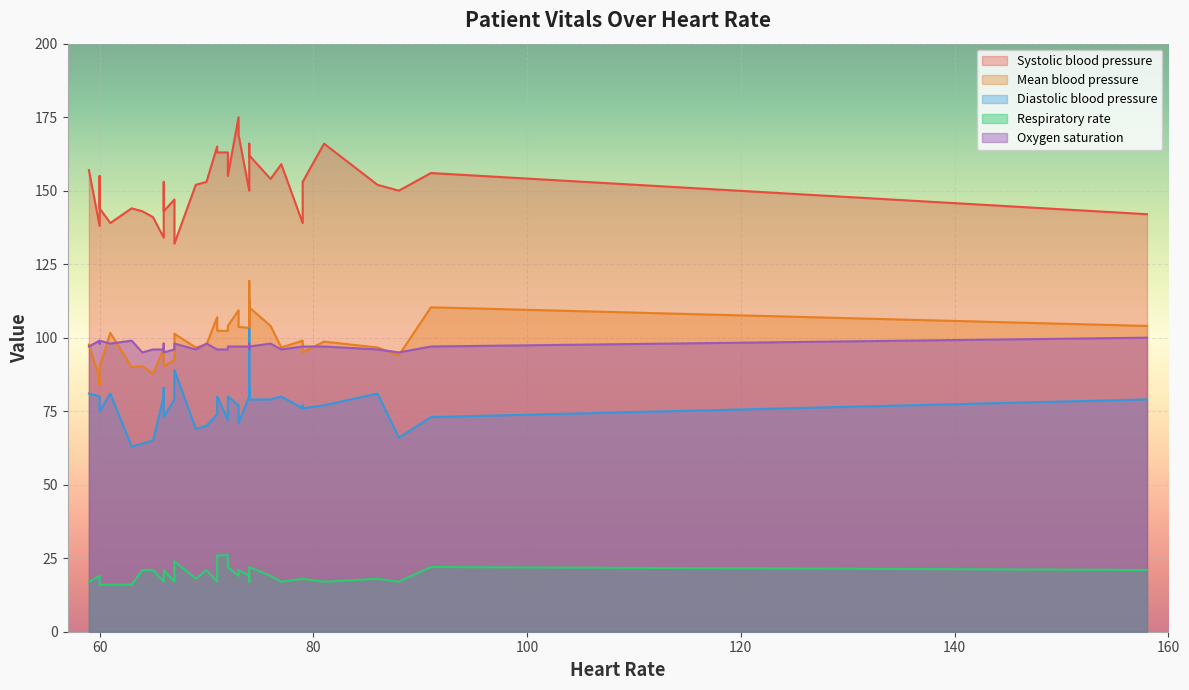

What value does the Diastolic blood pressure series have at 74?

103.0